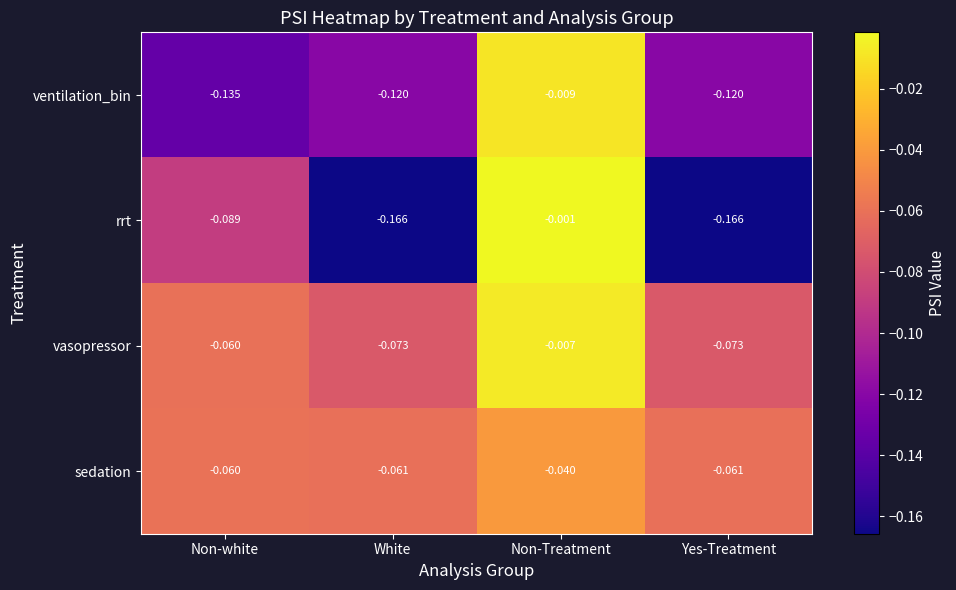

At which category does the chart reach its peak across all series?

Non-Treatment